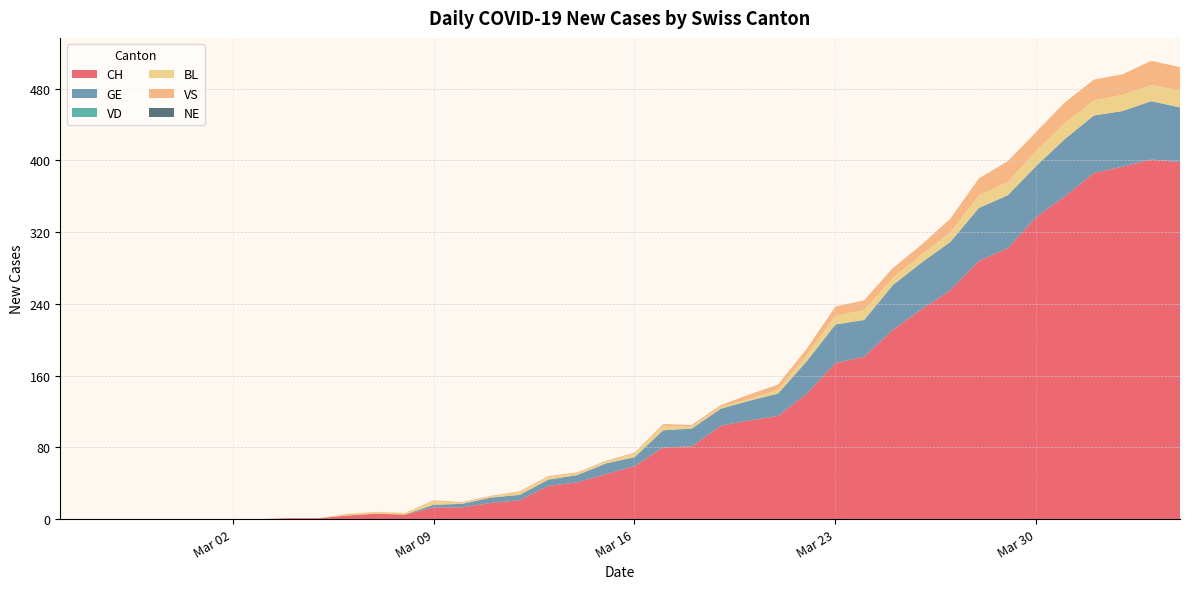

Reading left to right, transcribe all the data shown in this chart.

CH: 2020-02-25=0	2020-02-26=0	2020-02-27=0	2020-02-28=0	2020-02-29=0	2020-03-01=0	2020-03-02=0	2020-03-03=0	2020-03-04=1	2020-03-05=1	2020-03-06=4	2020-03-07=6	2020-03-08=5	2020-03-09=13	2020-03-10=13	2020-03-11=18	2020-03-12=21	2020-03-13=37	2020-03-14=41	2020-03-15=50	2020-03-16=59	2020-03-17=80	2020-03-18=81	2020-03-19=104	2020-03-20=110	2020-03-21=115	2020-03-22=140	2020-03-23=174	2020-03-24=181	2020-03-25=211	2020-03-26=234	2020-03-27=255	2020-03-28=288	2020-03-29=302	2020-03-30=337	2020-03-31=360	2020-04-01=386	2020-04-02=393	2020-04-03=401	2020-04-04=398
GE: 2020-02-25=0	2020-02-26=0	2020-02-27=0	2020-02-28=0	2020-02-29=0	2020-03-01=0	2020-03-02=0	2020-03-03=0	2020-03-04=0	2020-03-05=0	2020-03-06=0	2020-03-07=0	2020-03-08=0	2020-03-09=3	2020-03-10=4	2020-03-11=6	2020-03-12=6	2020-03-13=7	2020-03-14=8	2020-03-15=12	2020-03-16=10	2020-03-17=19	2020-03-18=20	2020-03-19=19	2020-03-20=22	2020-03-21=25	2020-03-22=36	2020-03-23=43	2020-03-24=41	2020-03-25=50	2020-03-26=52	2020-03-27=54	2020-03-28=59	2020-03-29=59	2020-03-30=57	2020-03-31=64	2020-04-01=64	2020-04-02=62	2020-04-03=65	2020-04-04=61
VD: 2020-02-25=0	2020-02-26=0	2020-02-27=0	2020-02-28=0	2020-02-29=0	2020-03-01=0	2020-03-02=0	2020-03-03=0	2020-03-04=0	2020-03-05=0	2020-03-06=0	2020-03-07=0	2020-03-08=0	2020-03-09=0	2020-03-10=0	2020-03-11=0	2020-03-12=0	2020-03-13=0	2020-03-14=0	2020-03-15=0	2020-03-16=0	2020-03-17=0	2020-03-18=0	2020-03-19=0	2020-03-20=0	2020-03-21=0	2020-03-22=0	2020-03-23=0	2020-03-24=0	2020-03-25=0	2020-03-26=0	2020-03-27=0	2020-03-28=0	2020-03-29=0	2020-03-30=0	2020-03-31=0	2020-04-01=0	2020-04-02=0	2020-04-03=0	2020-04-04=0
BL: 2020-02-25=0	2020-02-26=0	2020-02-27=0	2020-02-28=0	2020-02-29=0	2020-03-01=0	2020-03-02=0	2020-03-03=0	2020-03-04=0	2020-03-05=0	2020-03-06=2	2020-03-07=2	2020-03-08=2	2020-03-09=4	2020-03-10=1	2020-03-11=1	2020-03-12=3	2020-03-13=3	2020-03-14=2	2020-03-15=2	2020-03-16=4	2020-03-17=5	2020-03-18=2	2020-03-19=2	2020-03-20=2	2020-03-21=4	2020-03-22=7	2020-03-23=10	2020-03-24=11	2020-03-25=8	2020-03-26=9	2020-03-27=11	2020-03-28=14	2020-03-29=15	2020-03-30=17	2020-03-31=18	2020-04-01=17	2020-04-02=18	2020-04-03=18	2020-04-04=19
VS: 2020-02-25=0	2020-02-26=0	2020-02-27=0	2020-02-28=0	2020-02-29=0	2020-03-01=0	2020-03-02=0	2020-03-03=0	2020-03-04=0	2020-03-05=0	2020-03-06=0	2020-03-07=0	2020-03-08=0	2020-03-09=1	2020-03-10=1	2020-03-11=1	2020-03-12=1	2020-03-13=1	2020-03-14=1	2020-03-15=1	2020-03-16=1	2020-03-17=2	2020-03-18=2	2020-03-19=2	2020-03-20=5	2020-03-21=6	2020-03-22=7	2020-03-23=10	2020-03-24=11	2020-03-25=11	2020-03-26=11	2020-03-27=15	2020-03-28=19	2020-03-29=23	2020-03-30=21	2020-03-31=23	2020-04-01=23	2020-04-02=23	2020-04-03=27	2020-04-04=26
NE: 2020-02-25=0	2020-02-26=0	2020-02-27=0	2020-02-28=0	2020-02-29=0	2020-03-01=0	2020-03-02=0	2020-03-03=0	2020-03-04=0	2020-03-05=0	2020-03-06=0	2020-03-07=0	2020-03-08=0	2020-03-09=0	2020-03-10=0	2020-03-11=0	2020-03-12=0	2020-03-13=0	2020-03-14=0	2020-03-15=0	2020-03-16=0	2020-03-17=0	2020-03-18=0	2020-03-19=0	2020-03-20=0	2020-03-21=0	2020-03-22=0	2020-03-23=0	2020-03-24=0	2020-03-25=0	2020-03-26=0	2020-03-27=0	2020-03-28=0	2020-03-29=0	2020-03-30=0	2020-03-31=0	2020-04-01=0	2020-04-02=0	2020-04-03=0	2020-04-04=0